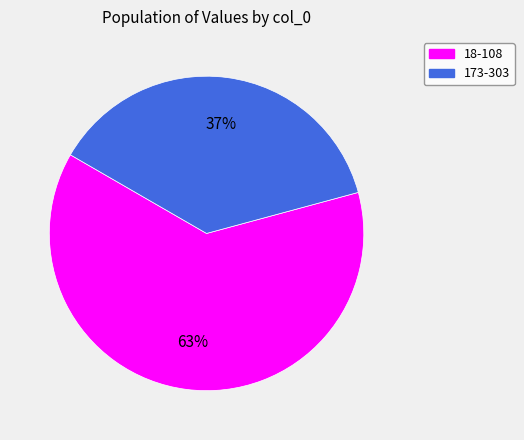

Is there a majority slice in this chart?

Yes